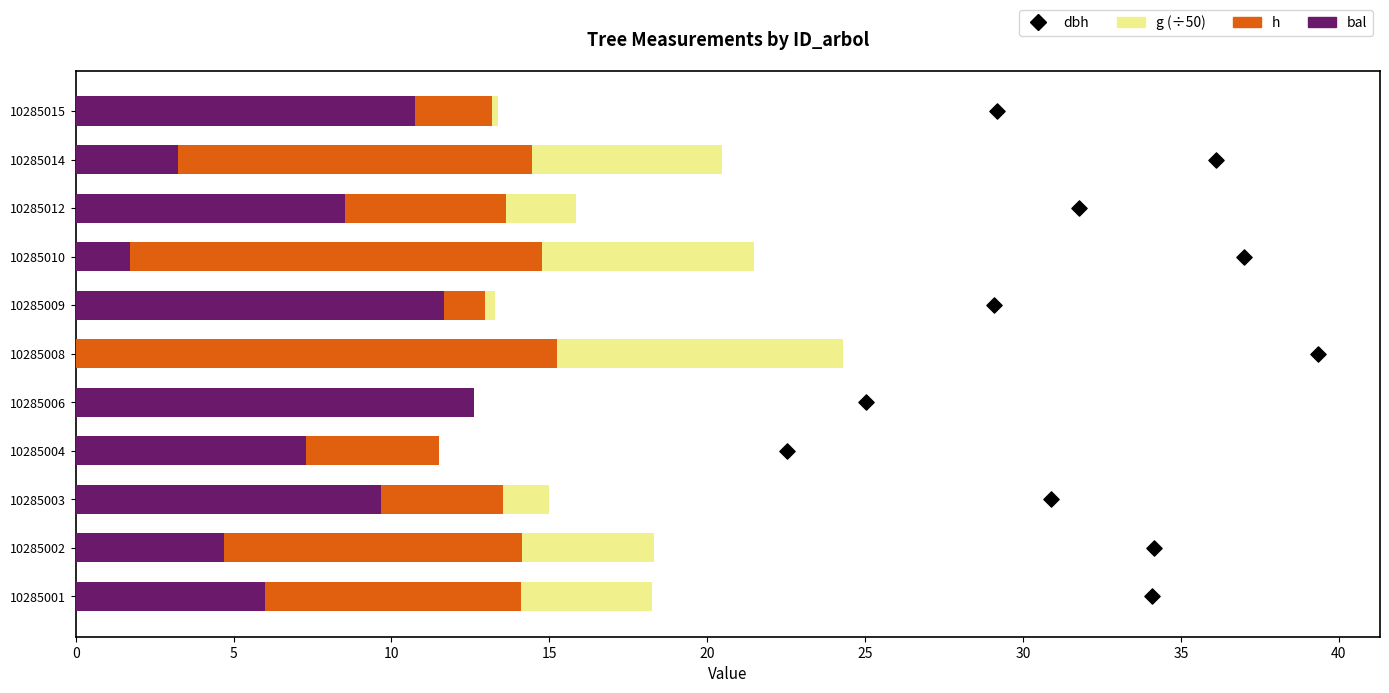

At how many categories does at least one series exceed 5?

11